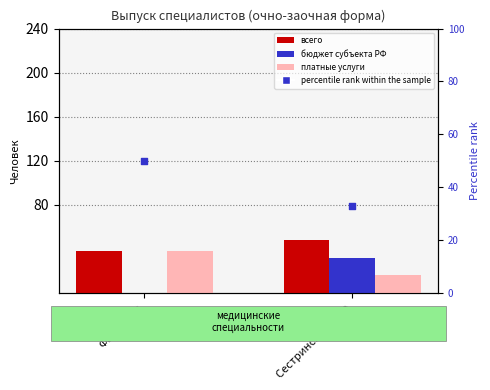

Is the value of бюджет субъекта РФ at Фармация greater than the value of percentile rank within the sample at Фармация?

No